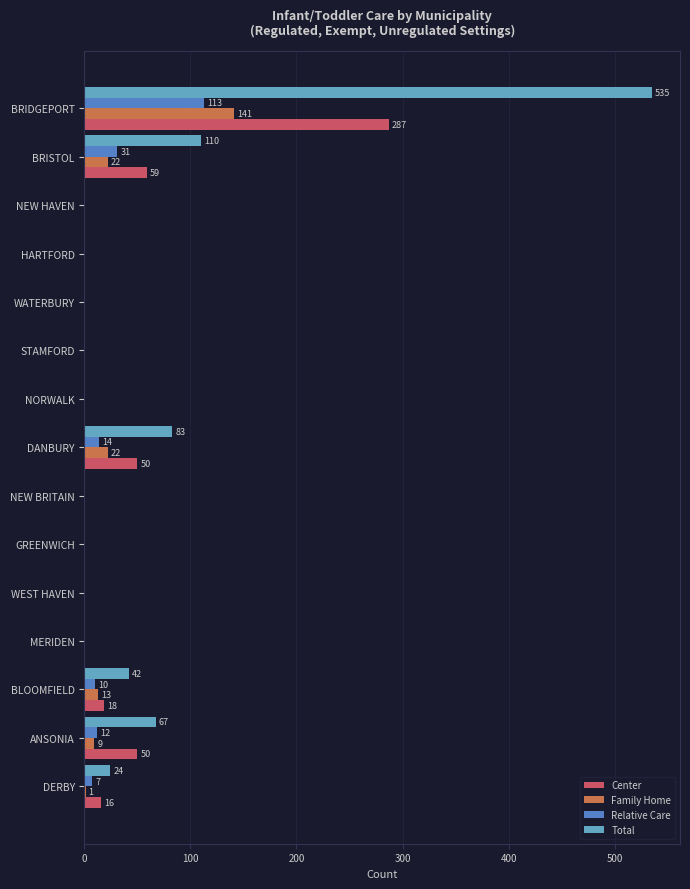

At which category is the sum across all series the highest?

BRIDGEPORT